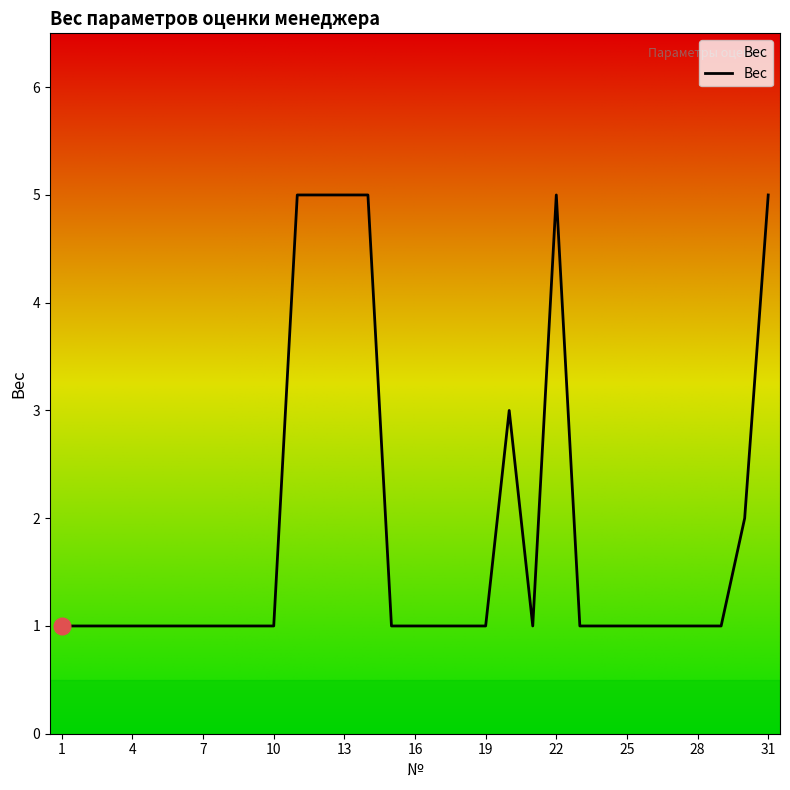

What is the maximum value shown in the chart?

5